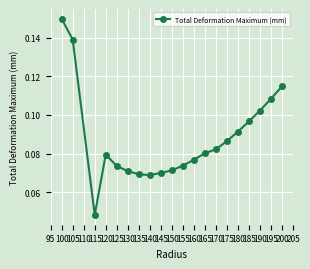

Which has a higher value, 120 or 135?

120